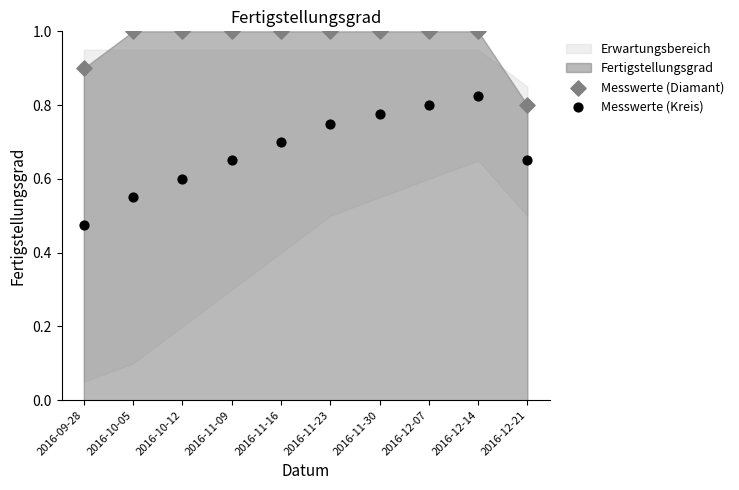

Which series reaches the minimum Y coordinate?

Messwerte (Kreis)